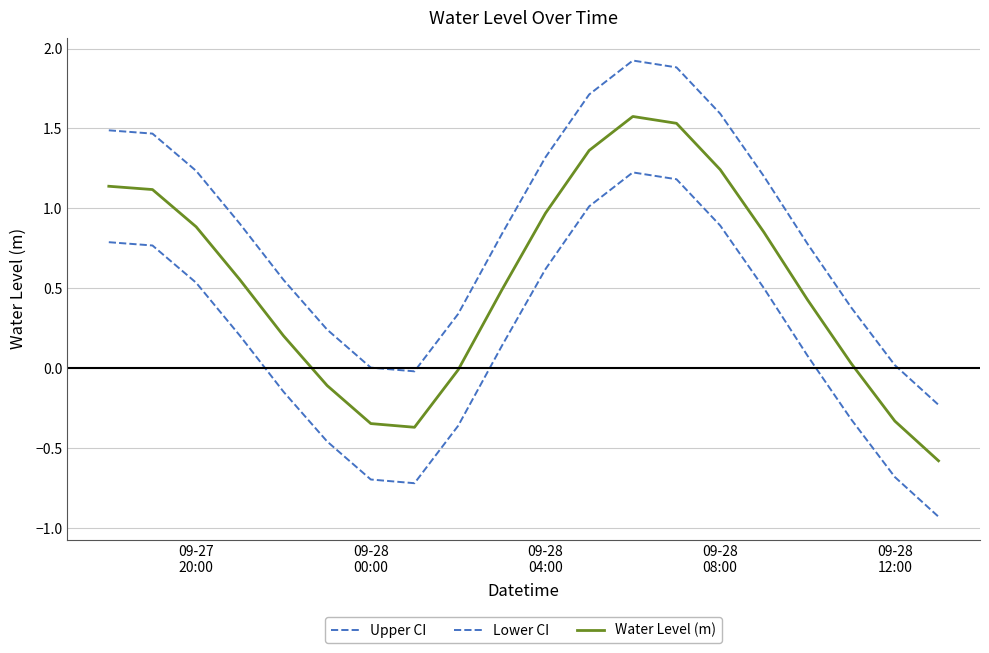

What is the label of the 5th point from the left?

09-28
12:00